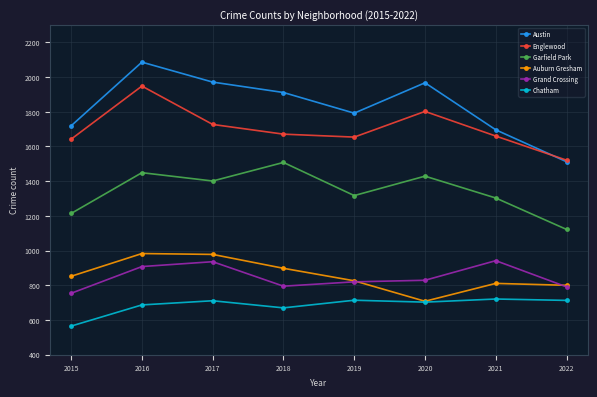

True or false: Chatham and Austin intersect in this chart.

False